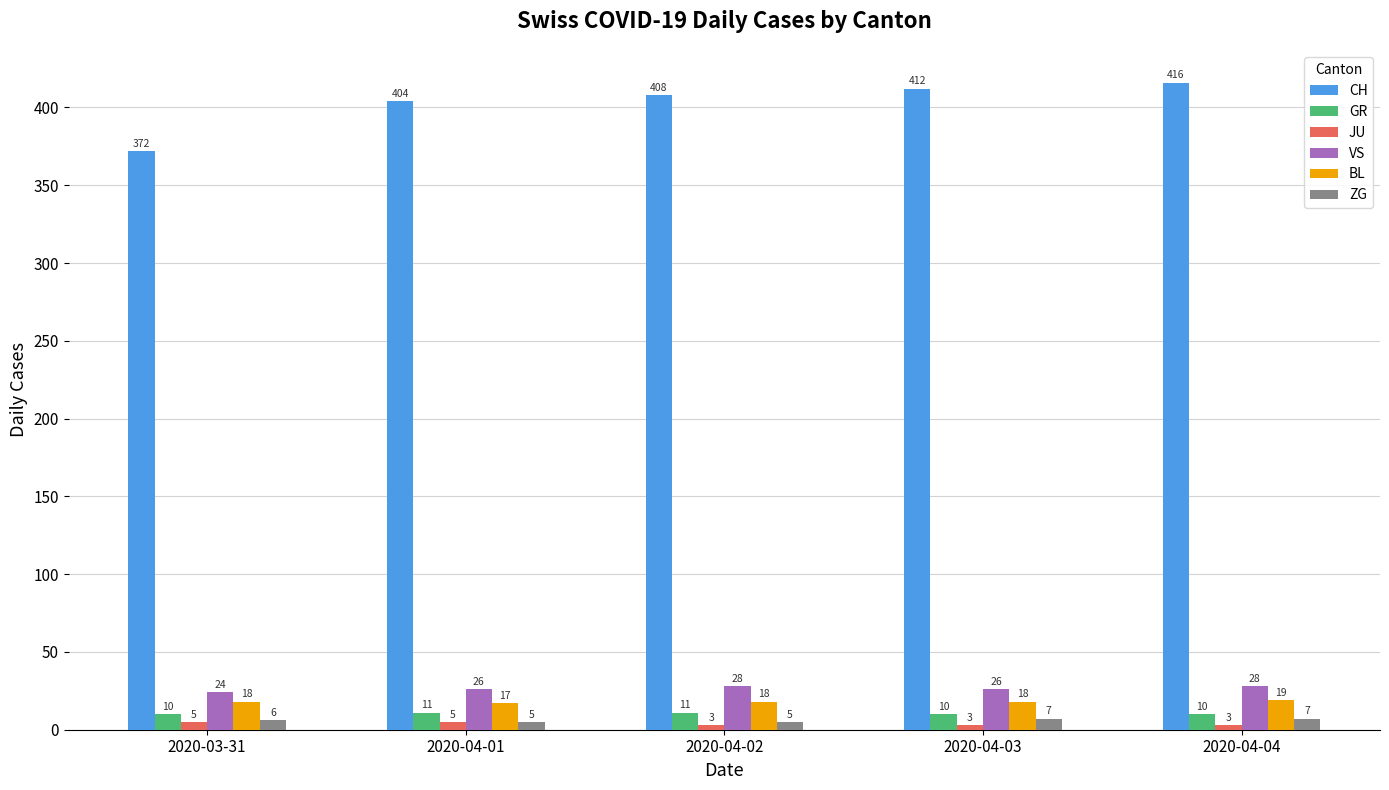

What is the value of the VS bar at the 5th from the left?

28